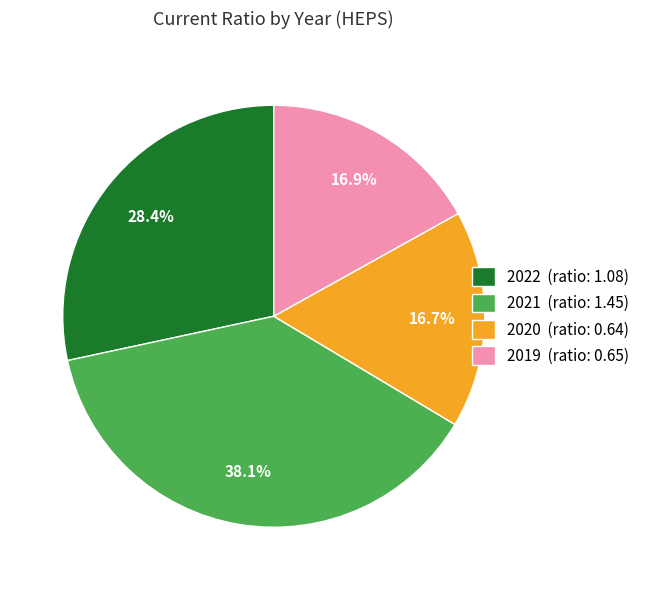

Is 2022 the majority of the pie?

No